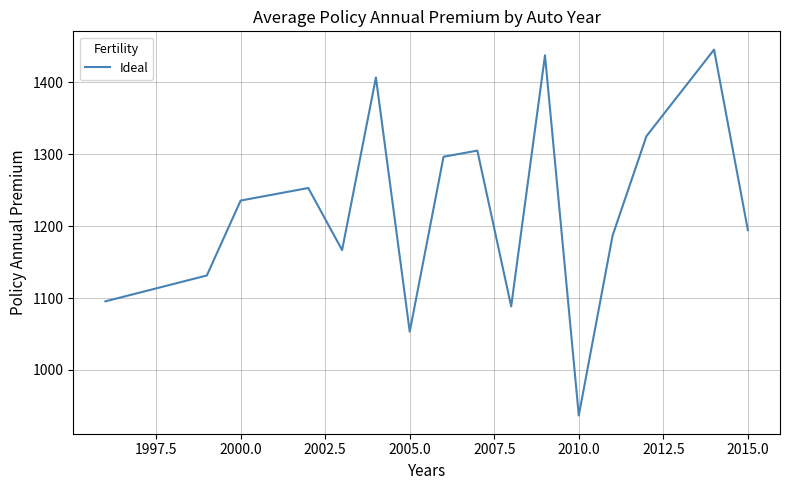

What is the difference between the maximum and minimum values?

509.1